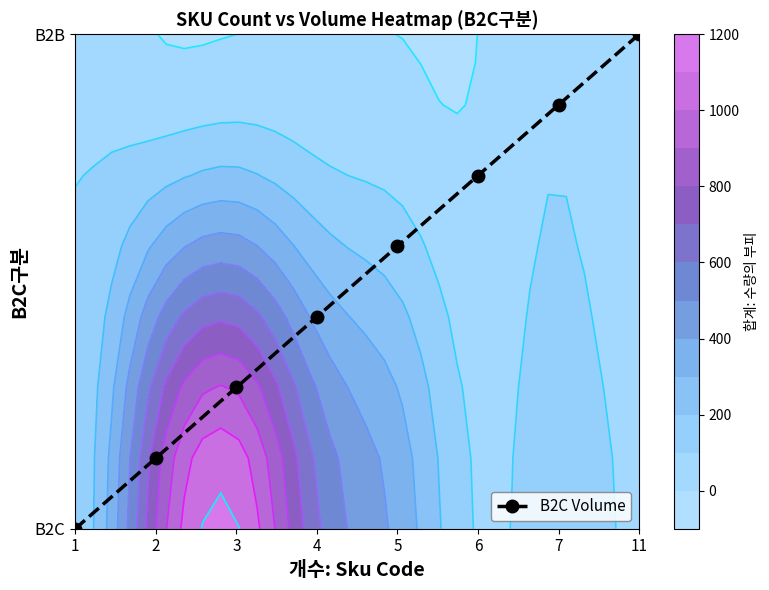

Reading left to right, what are all the values shown in this chart?

1=0.0	2=0.1	3=0.3	4=0.4	5=0.6	6=0.7	7=0.9	11=1.0